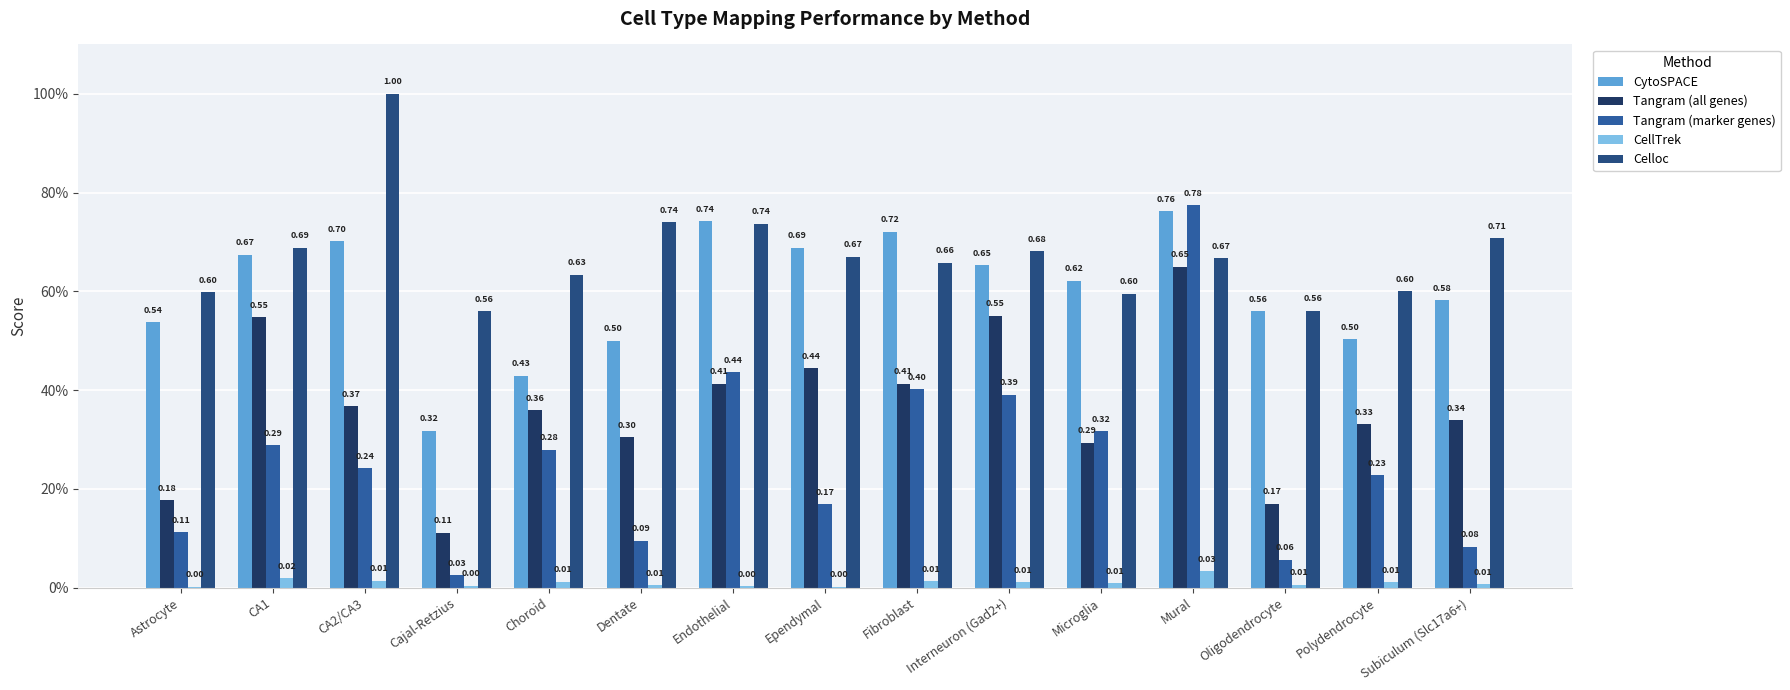

At which label does Celloc reach its minimum?

Cajal-Retzius